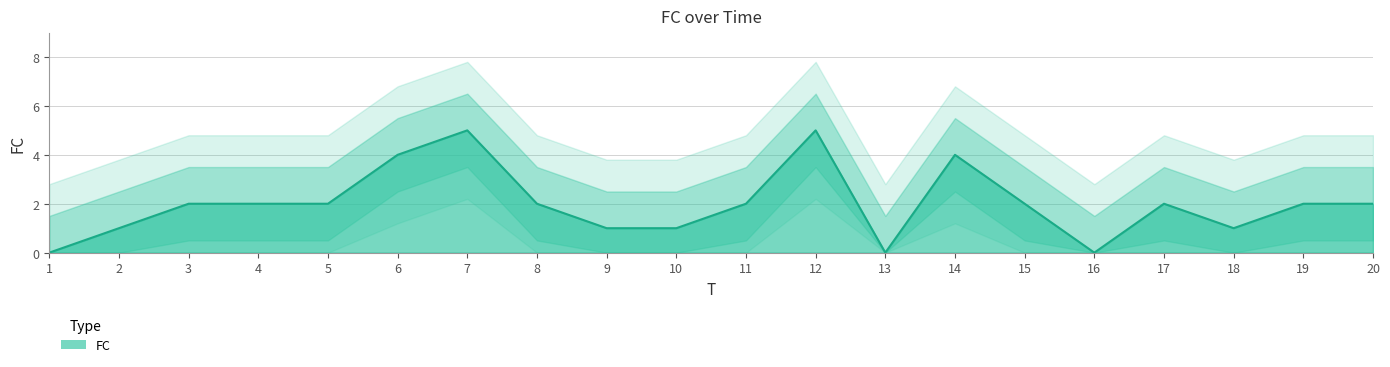

What is the change in value from 2 to 6?

+3